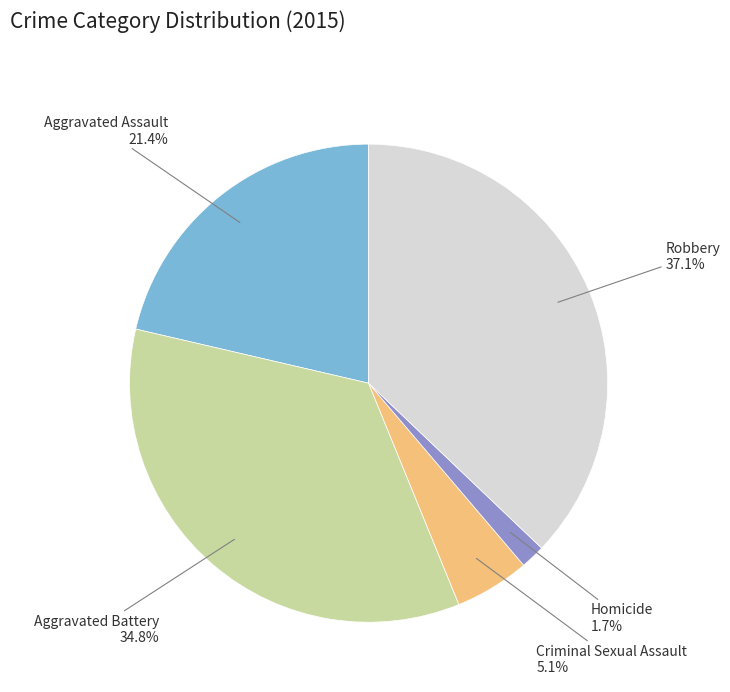

Does any single category account for the majority?

No